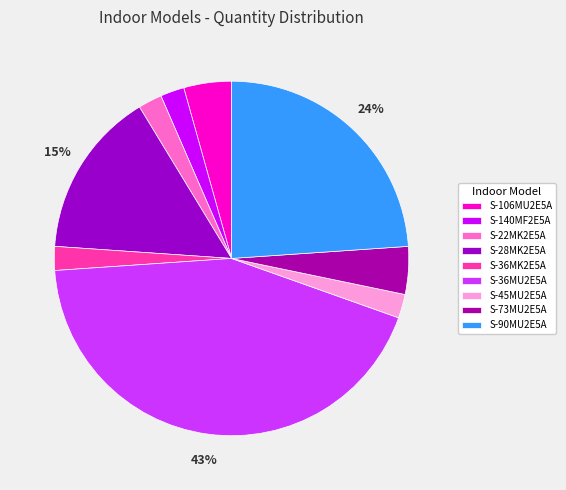

What percentage is the S-28MK2E5A slice, to the nearest percent?

15%